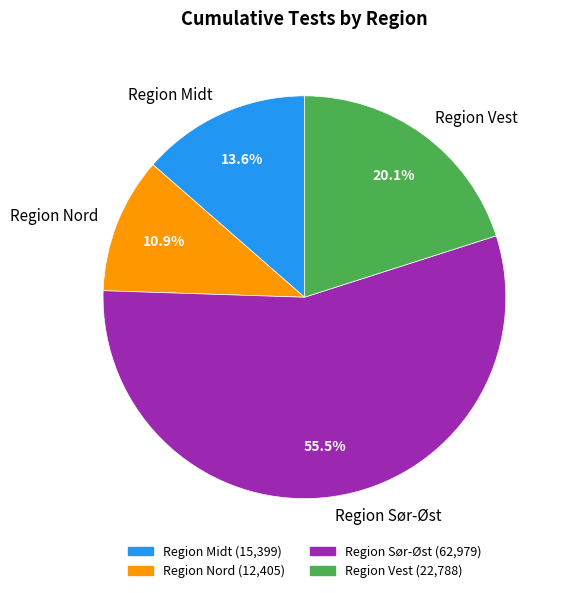

Combined, do Region Vest and Region Sør-Øst account for over 50%?

Yes